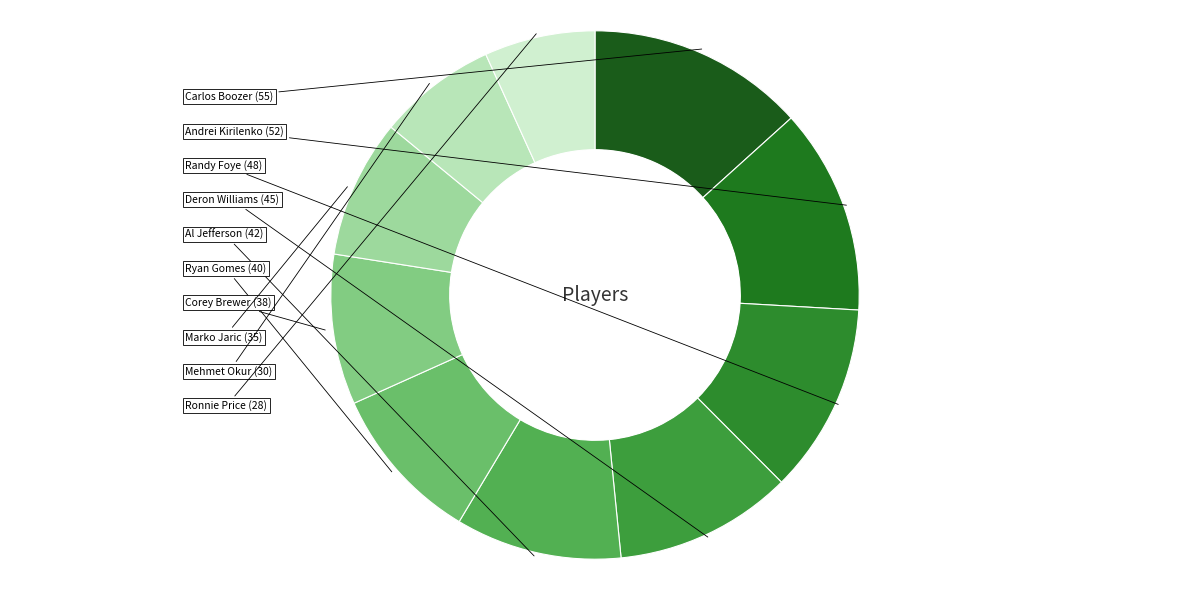

Count the number of slices in the pie.

10